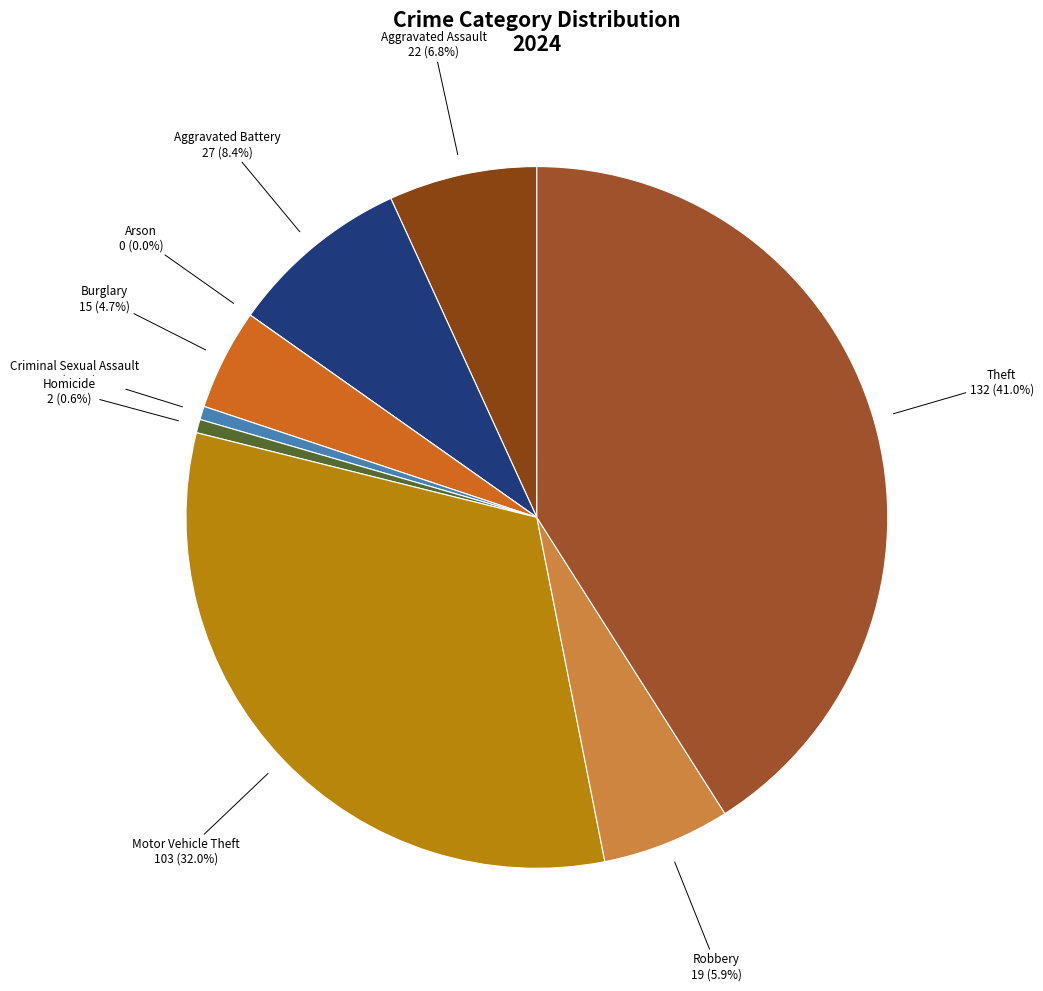

Is it true that Aggravated Battery is 14% of the pie?

False